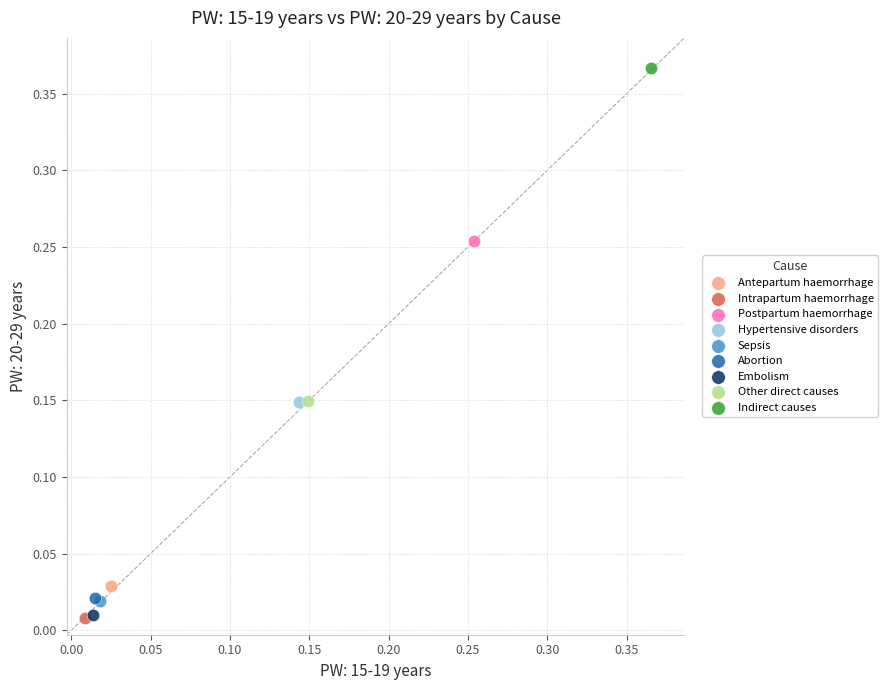

What are all the series names shown in the legend?

Antepartum haemorrhage, Intrapartum haemorrhage, Postpartum haemorrhage, Hypertensive disorders, Sepsis, Abortion, Embolism, Other direct causes, Indirect causes